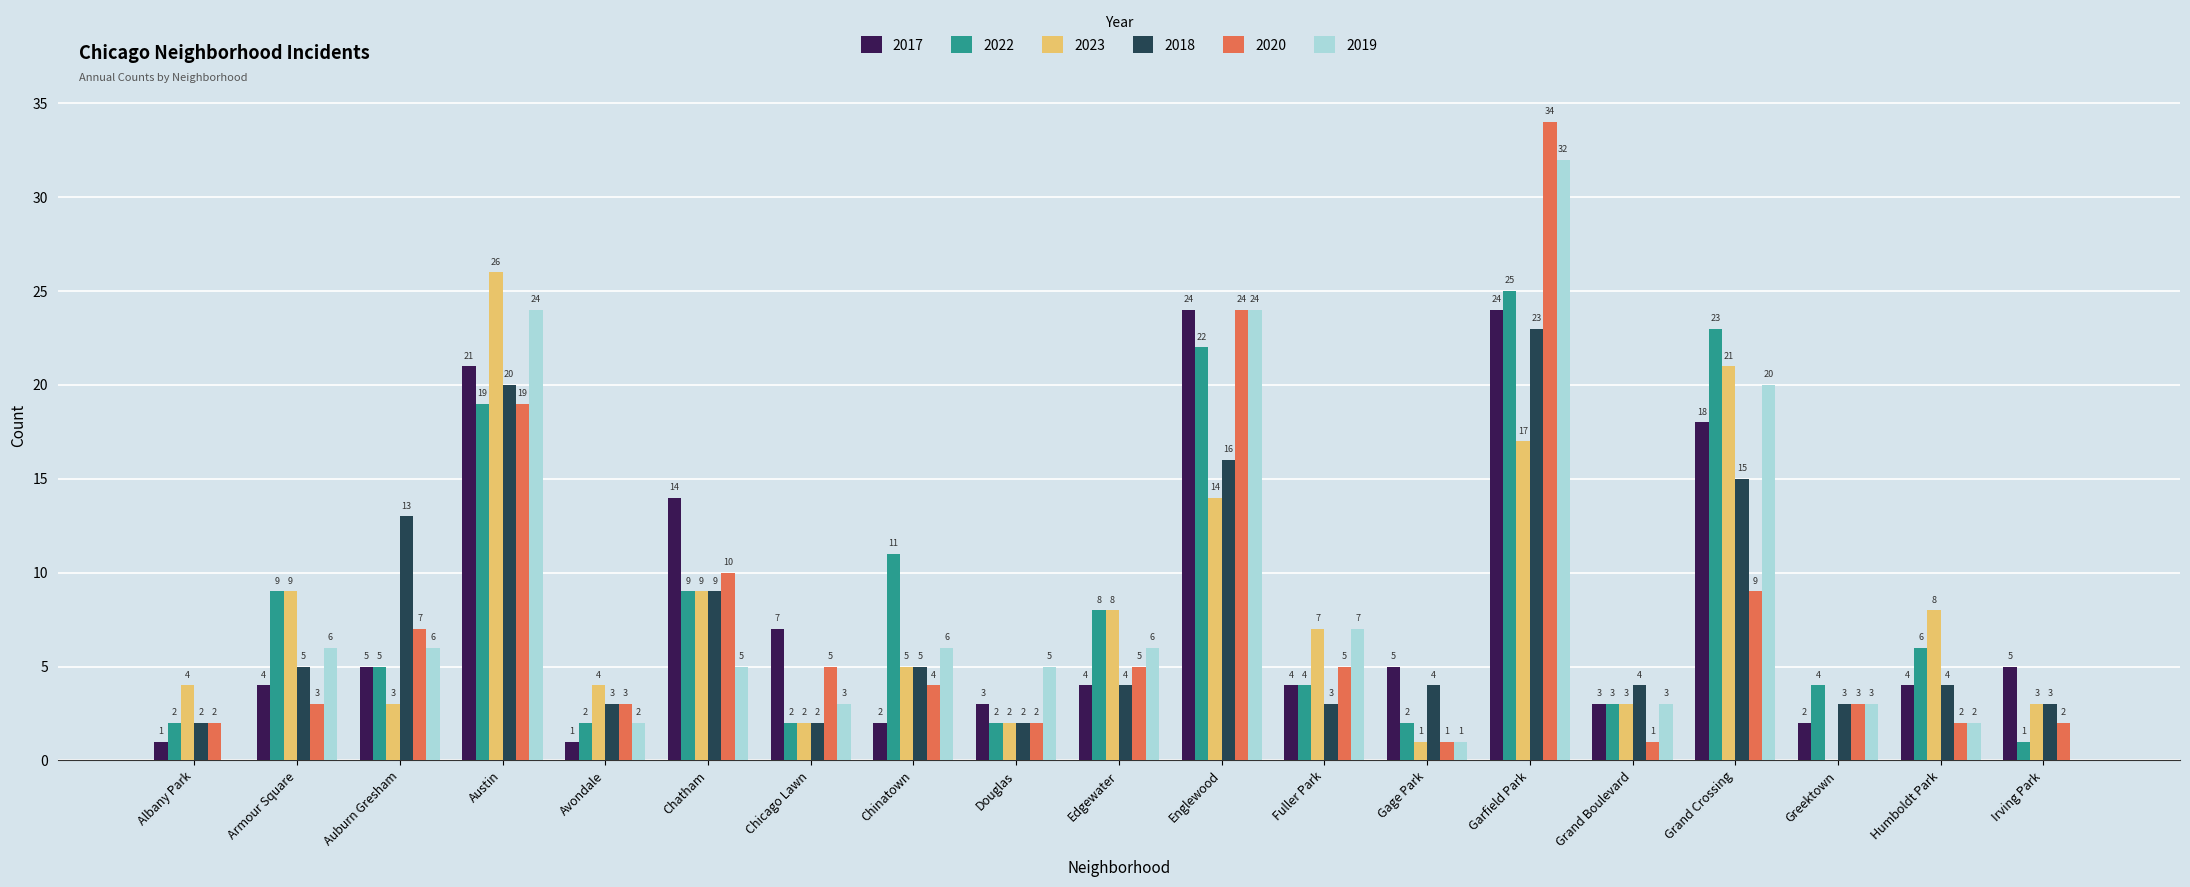

At which category is the sum across all series the highest?

Garfield Park